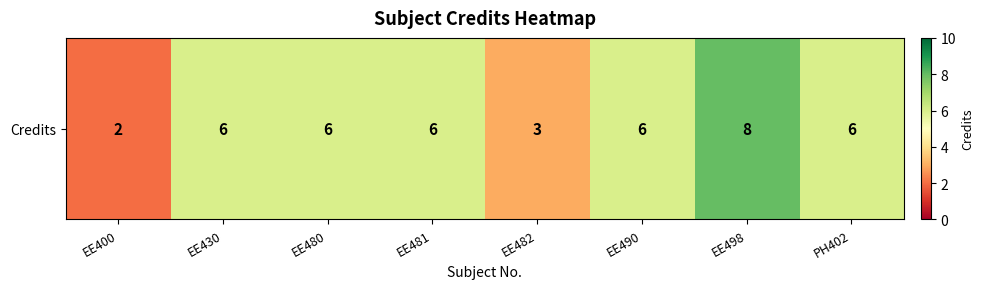

List the labels in order of value, smallest first.

EE400, EE482, EE430, EE480, EE481, EE490, PH402, EE498